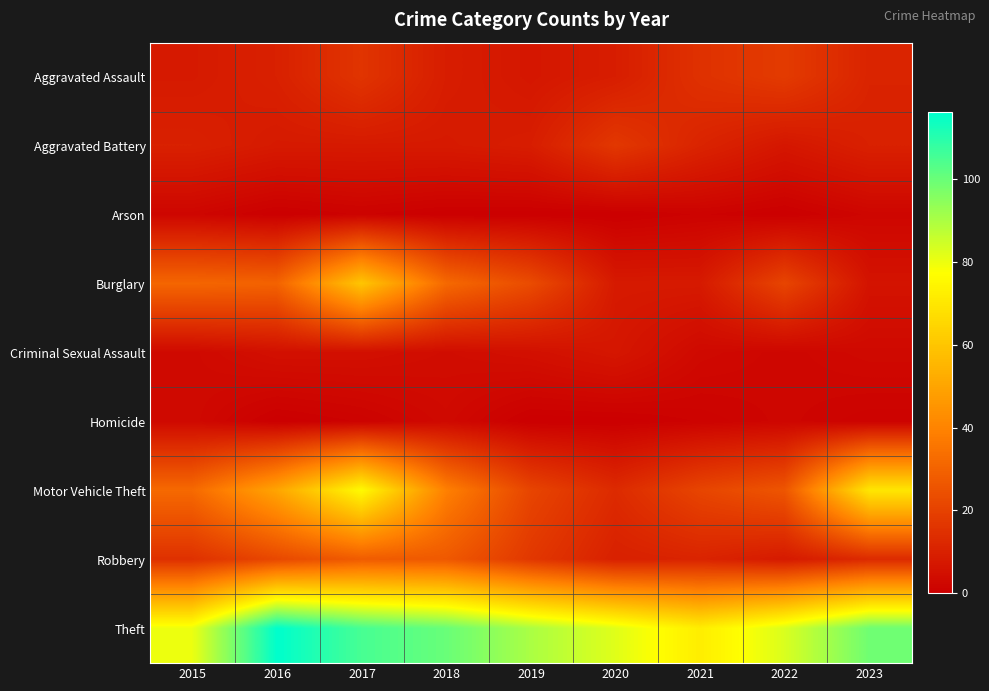

What is the difference between the highest and lowest values at 2019?

90